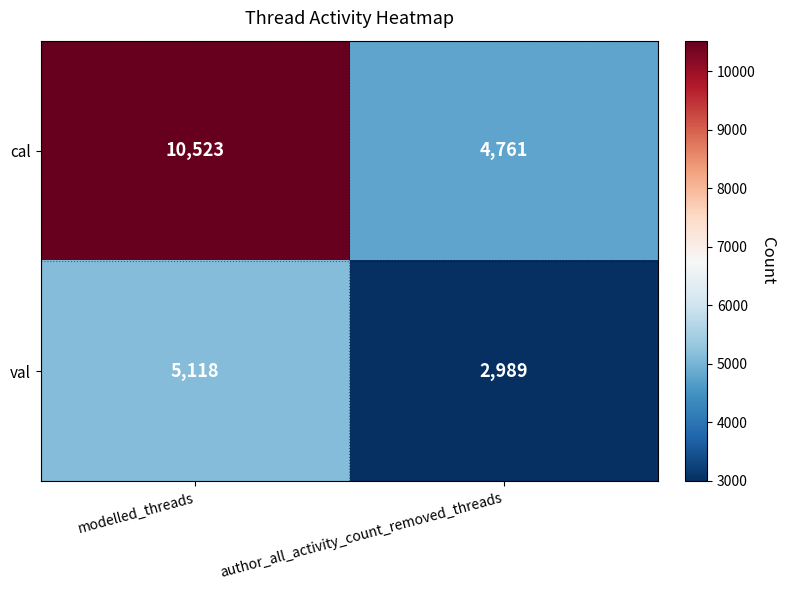

True or false: cal has a value of 15790 at modelled_threads.

False